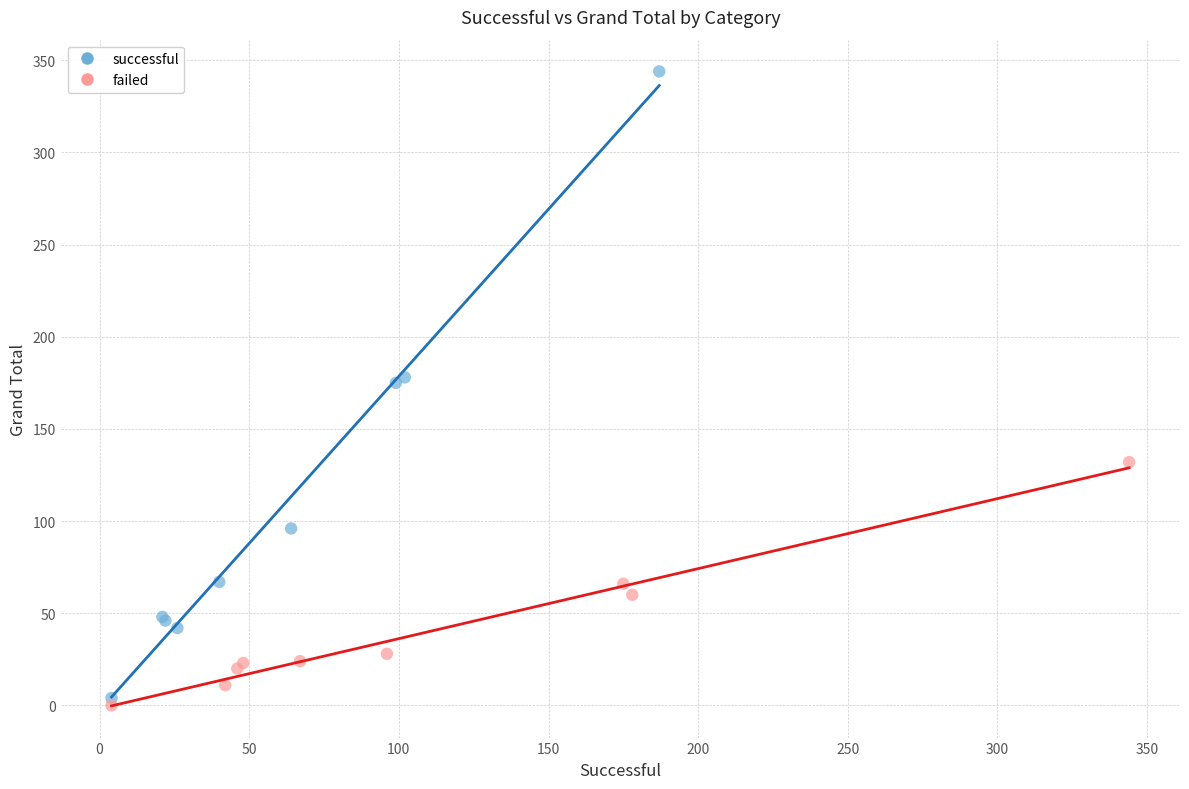

Which series has the largest Y range (max minus min)?

successful